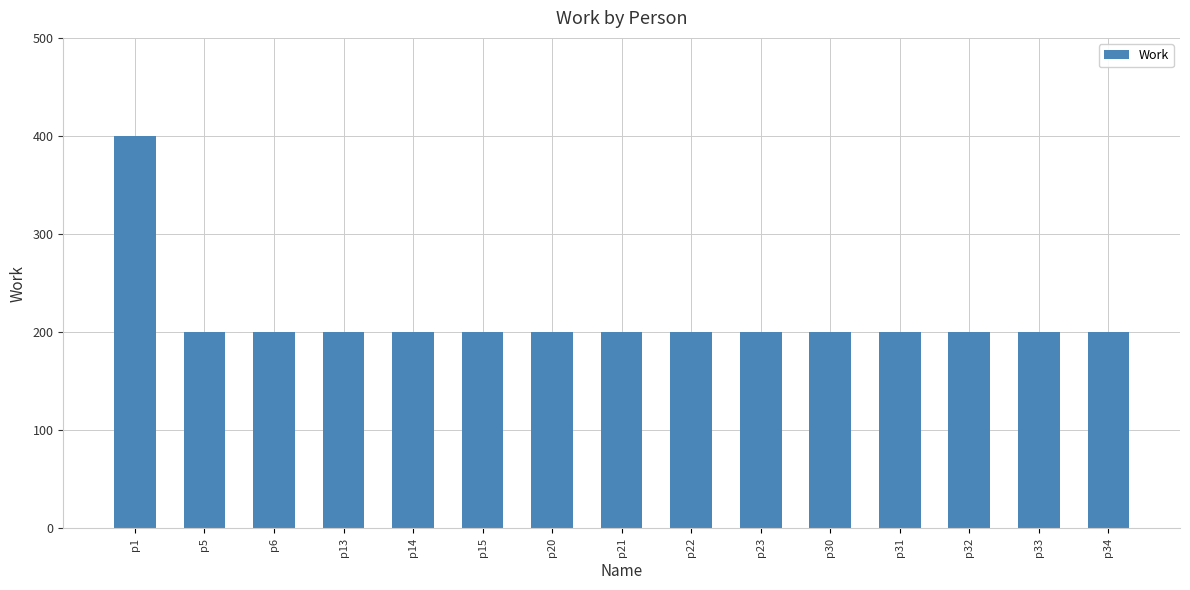

At which category does the chart reach its peak across all series?

p1